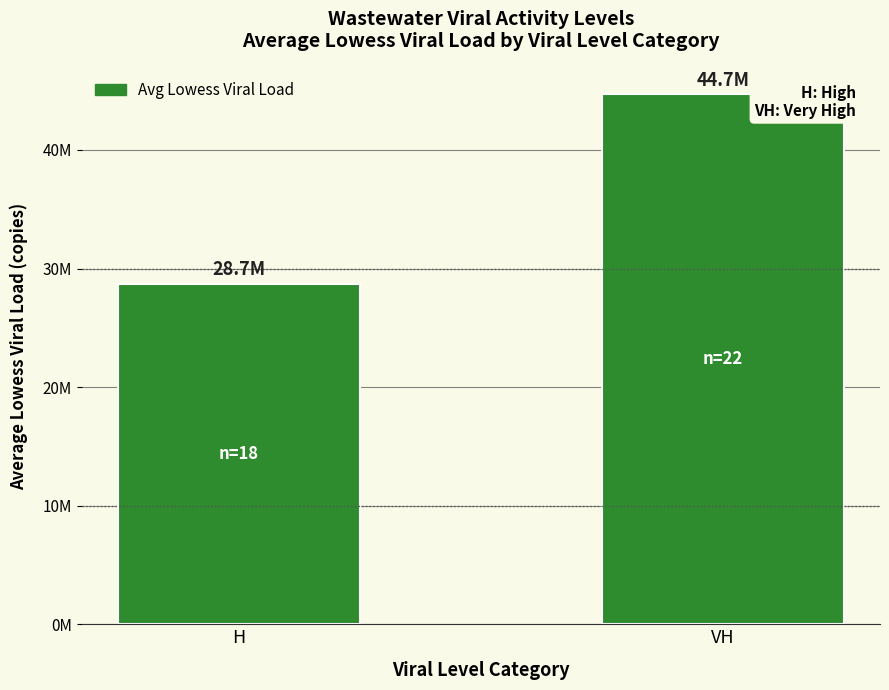

What is the value of the 2nd bar from the left?

44693769.2